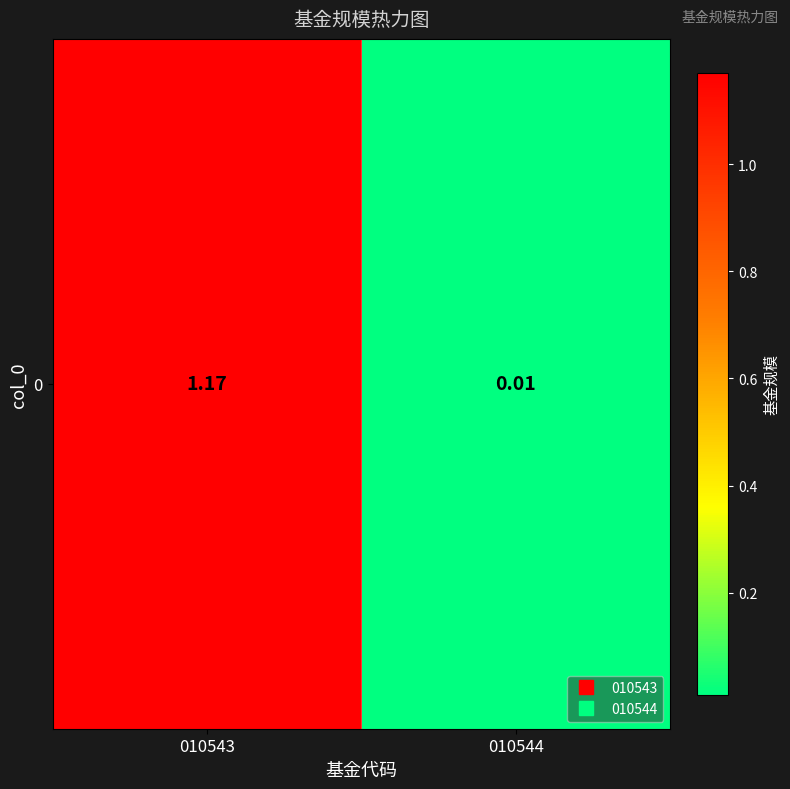

Reading left to right, what are all the values shown in this chart?

010543=1.2	010544=0.0